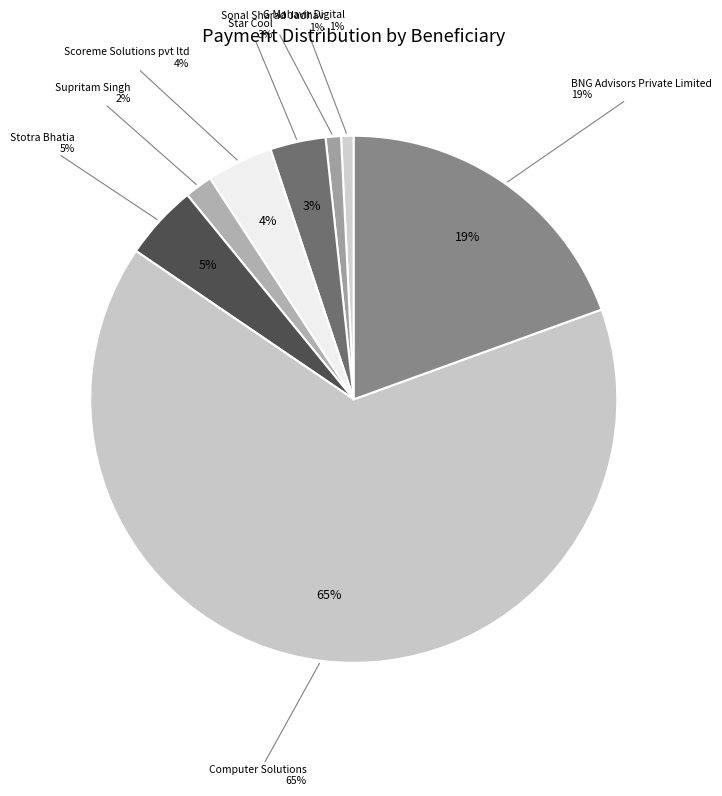

Count the number of slices in the pie.

8